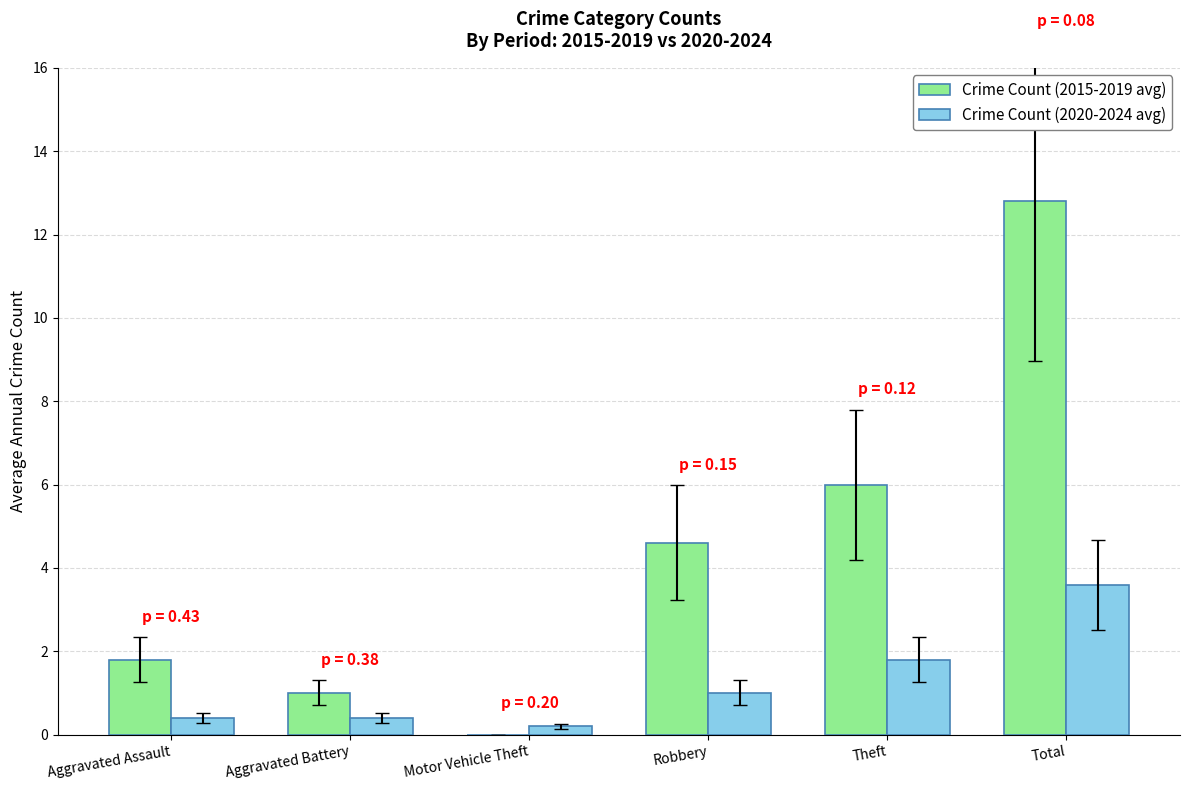

At which label does Crime Count (2015-2019 avg) reach its peak?

Total